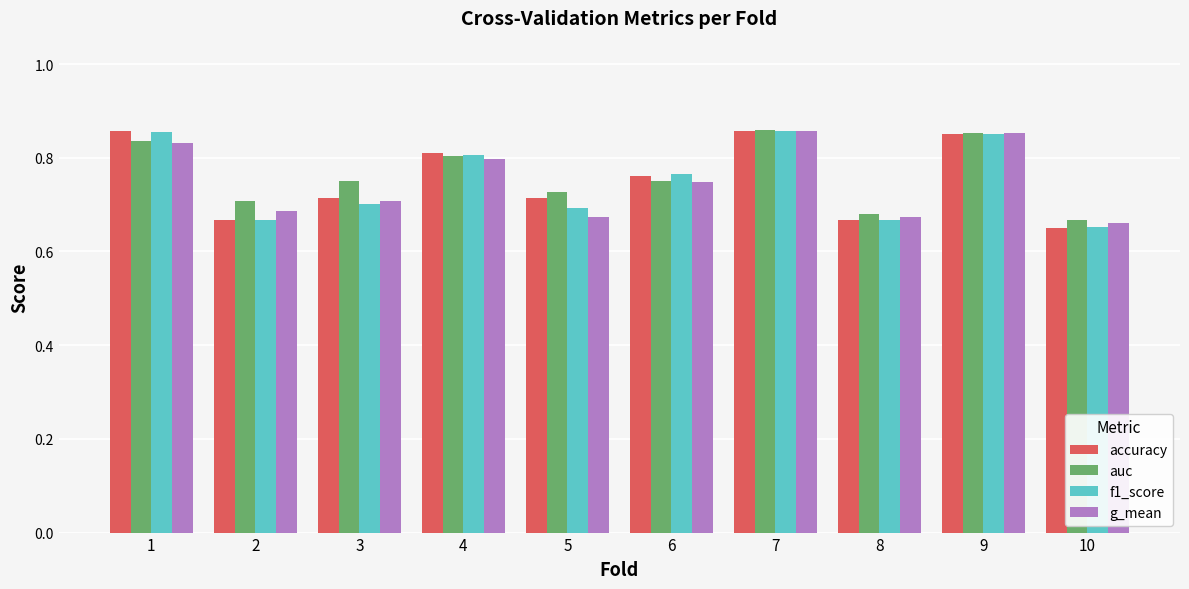

Which series changed the most between 4 and 9?

g_mean